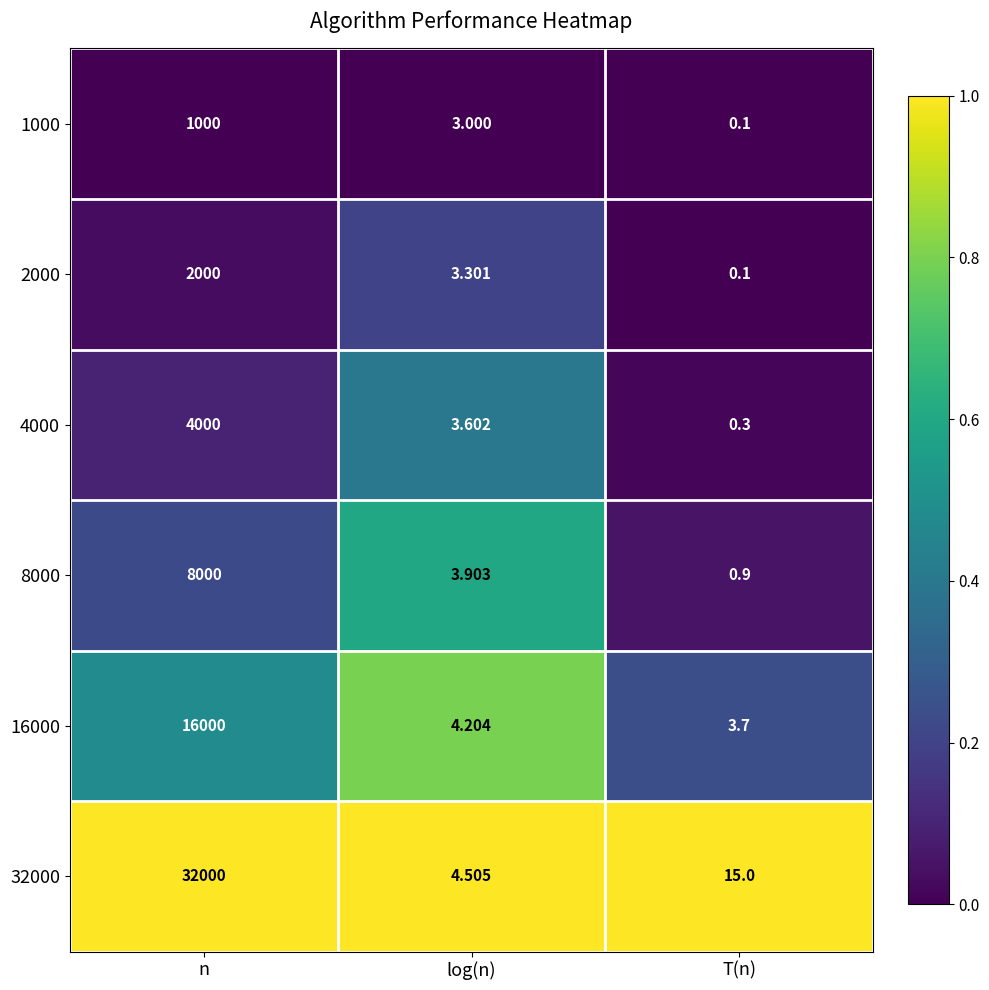

Which category has the lowest value in the 8000 series?

T(n)